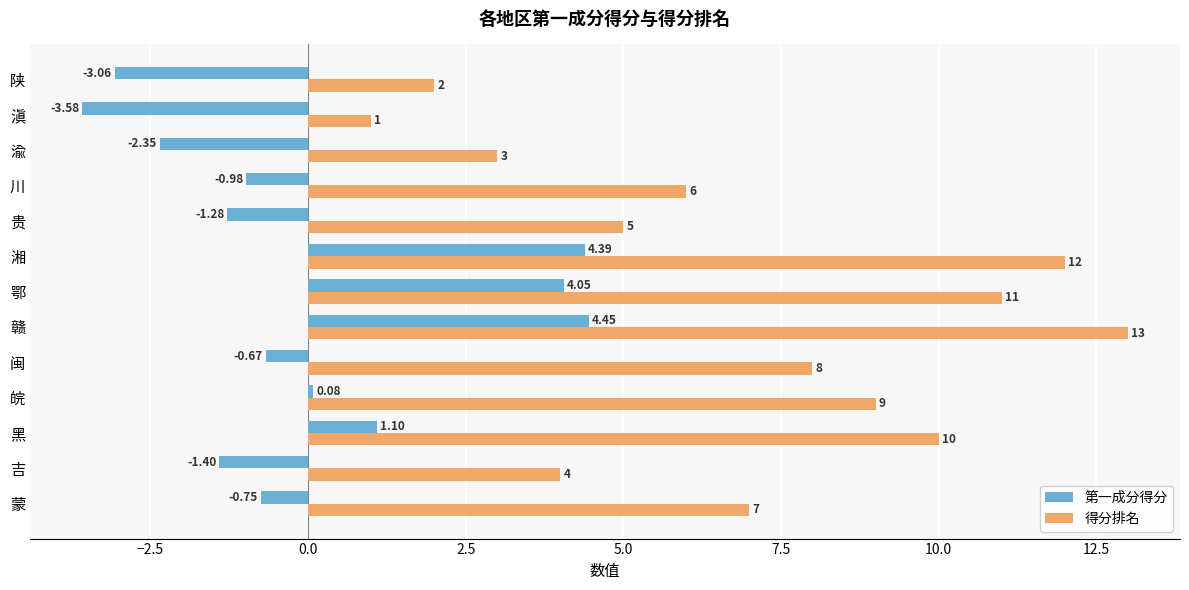

What is the highest value of the 得分排名 series?

13.0